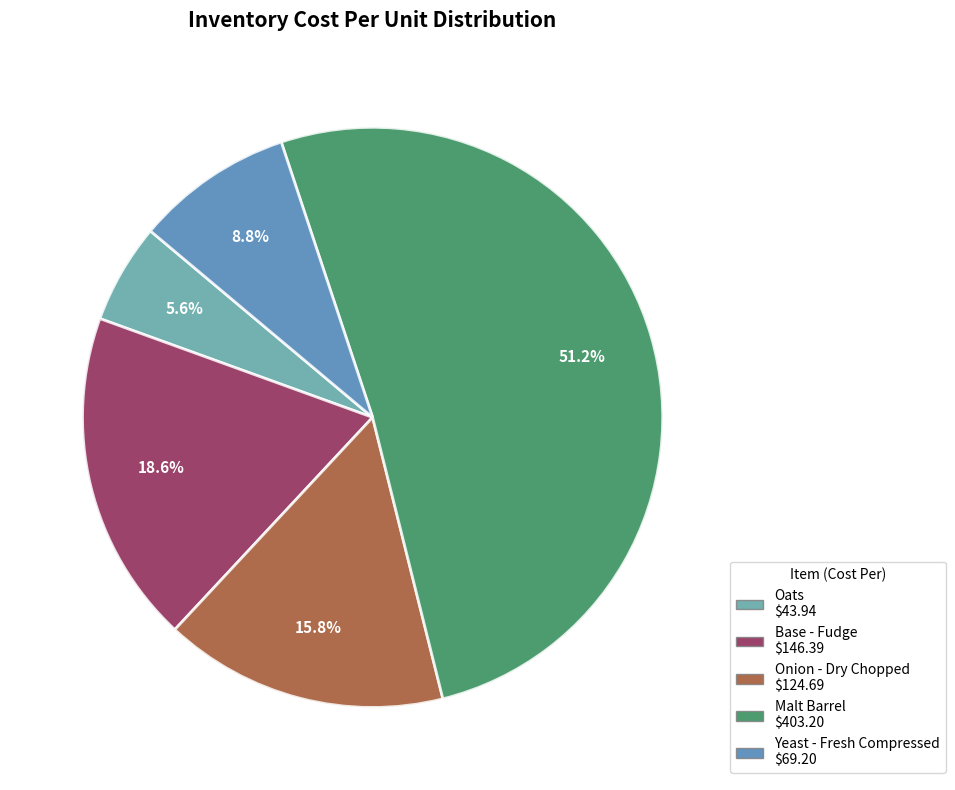

Is there a majority slice in this chart?

Yes